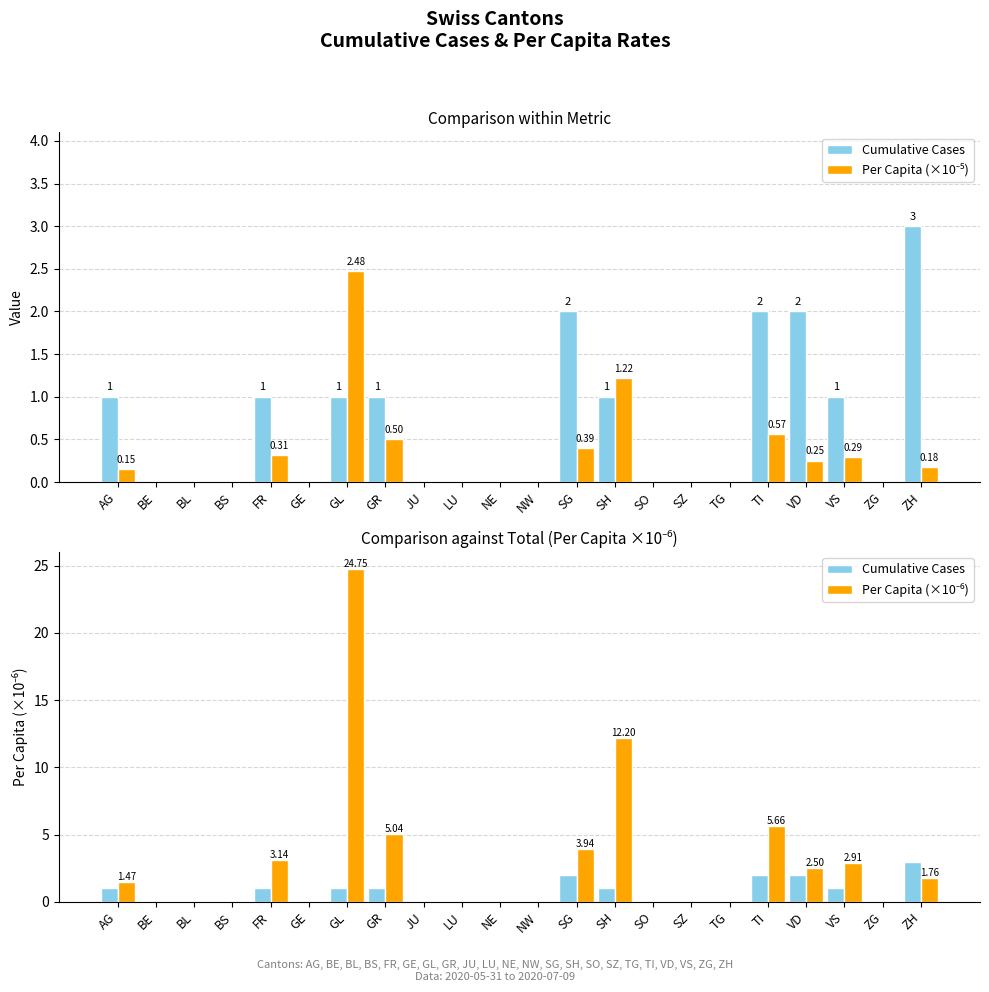

Are the bars grouped side by side (vs. stacked)?

Yes